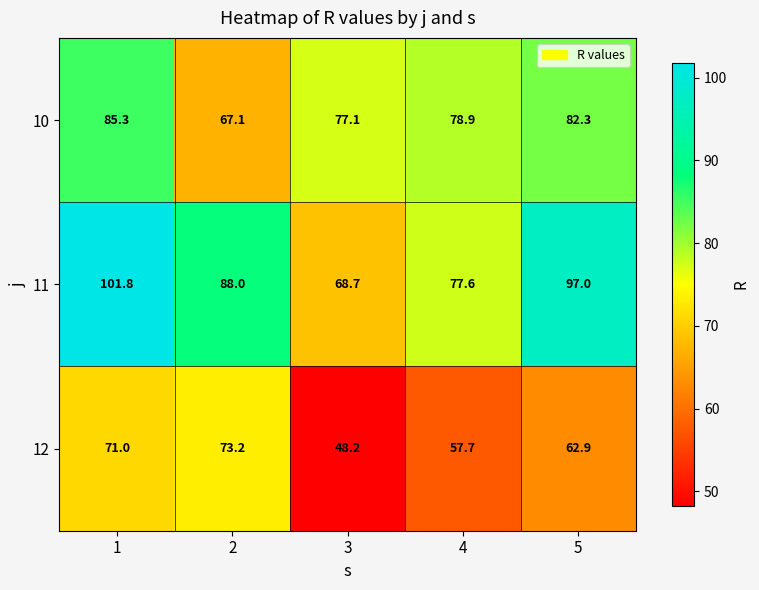

What is the highest value of the 12 series?

73.2